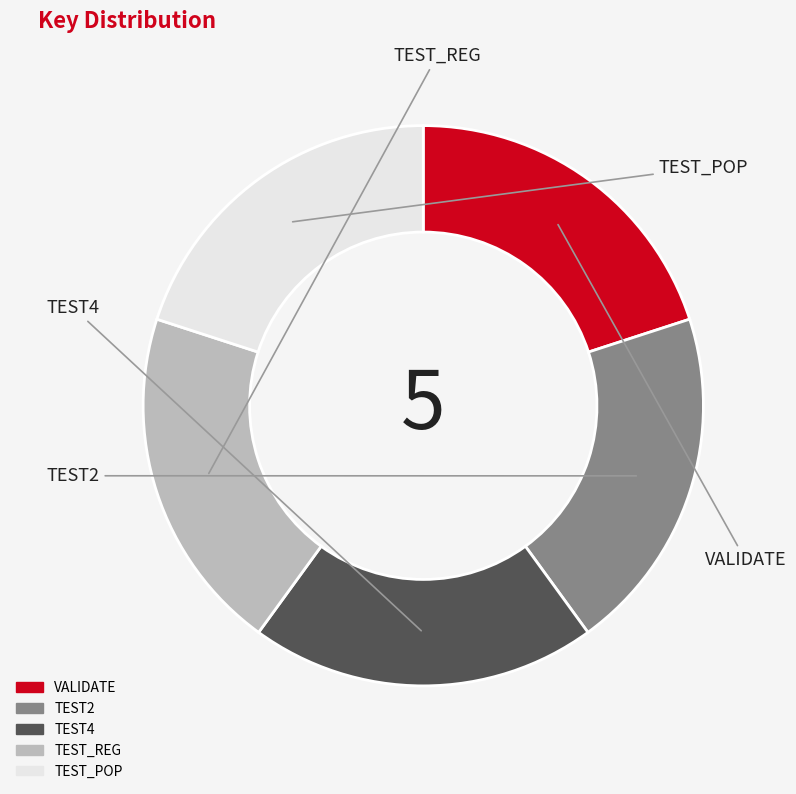

True or false: VALIDATE accounts for 6% of the total.

False